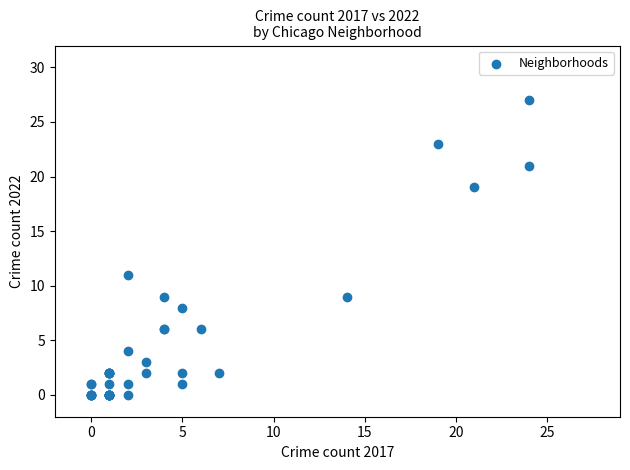

What Y value in the scatter plot is closest to 13?

11